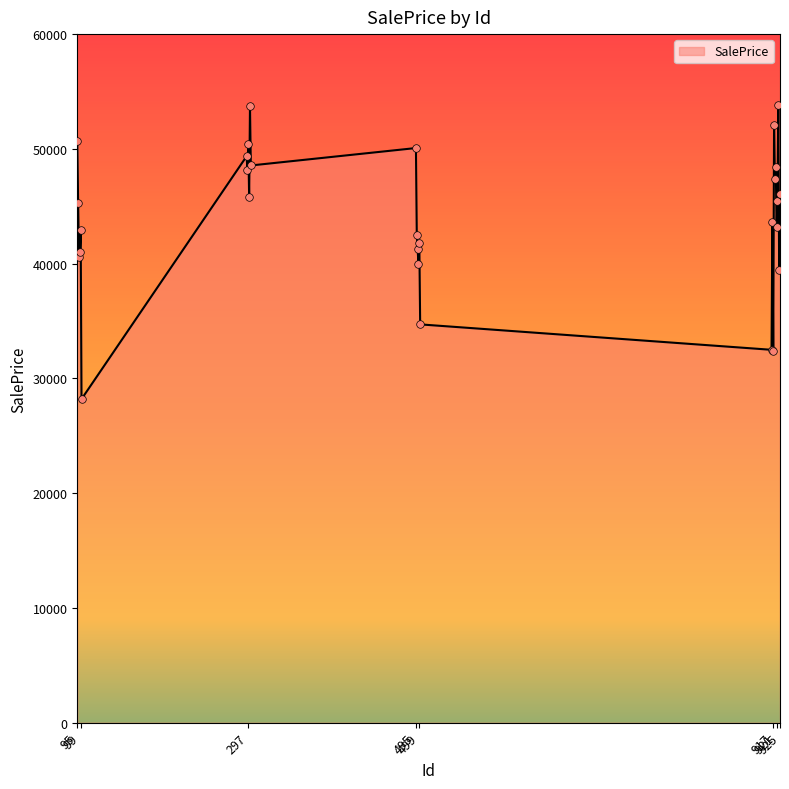

What is the minimum value shown in the chart?

28199.9